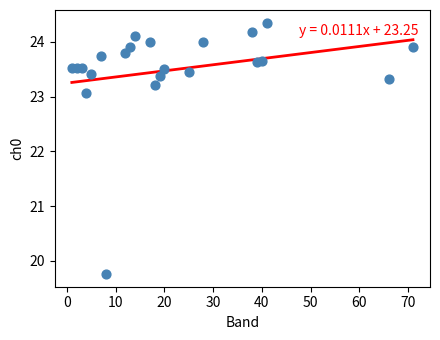

What Y value in the scatter plot is closest to 22?

23.1